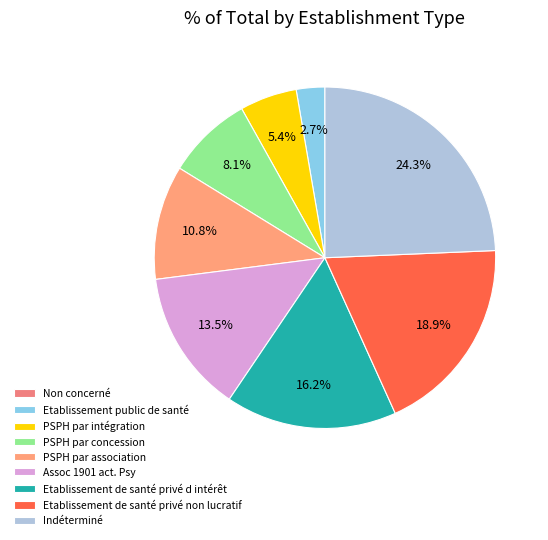

What is the change in value from PSPH par intégration to Etablissement de santé privé non lucratif?

+5